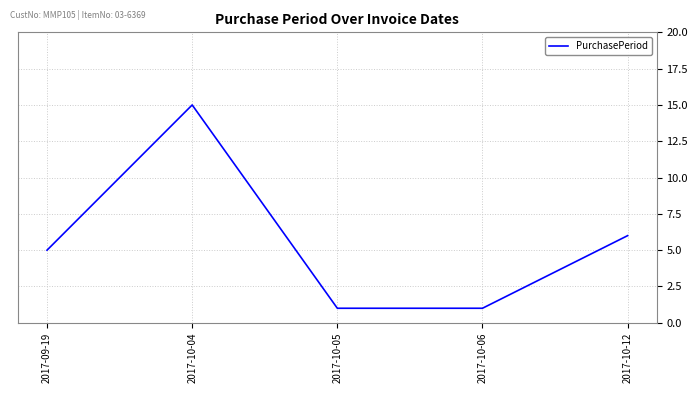

What is the ratio of the value at 2017-10-12 to the value at 2017-10-05?

6.0